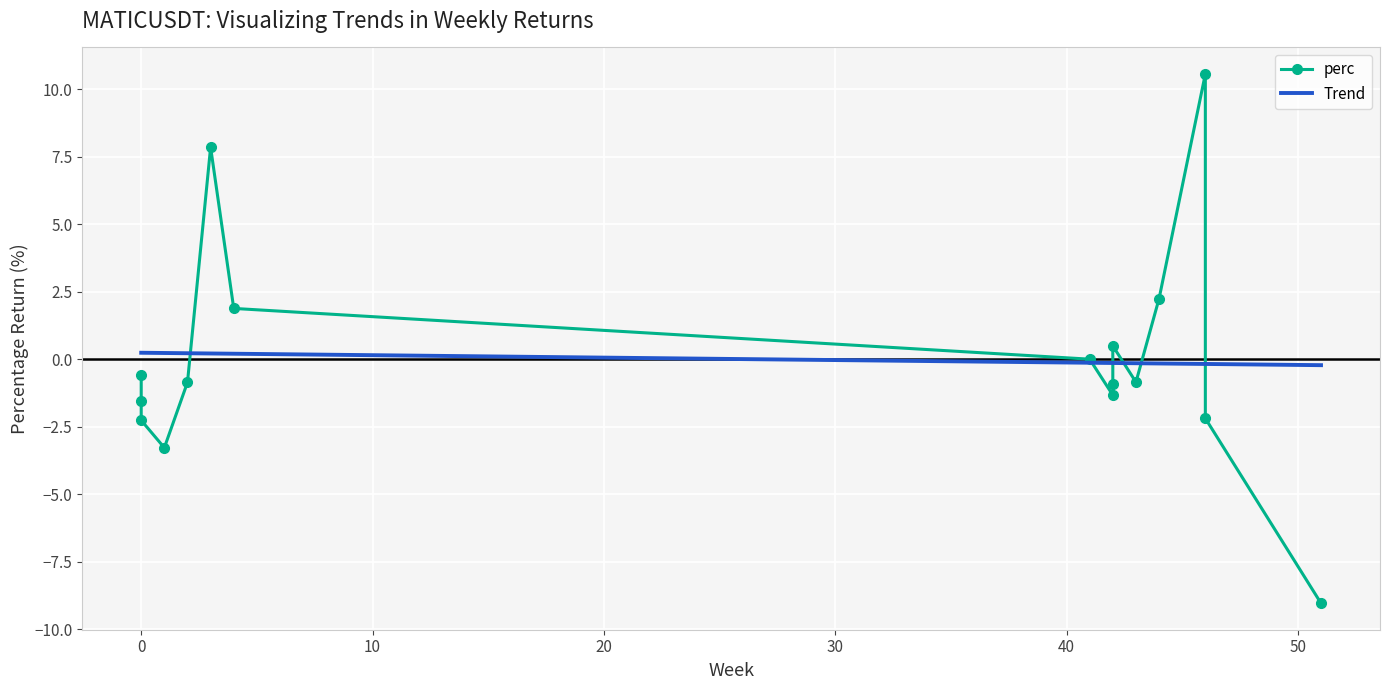

How many data points in Trend are less than 0?

9